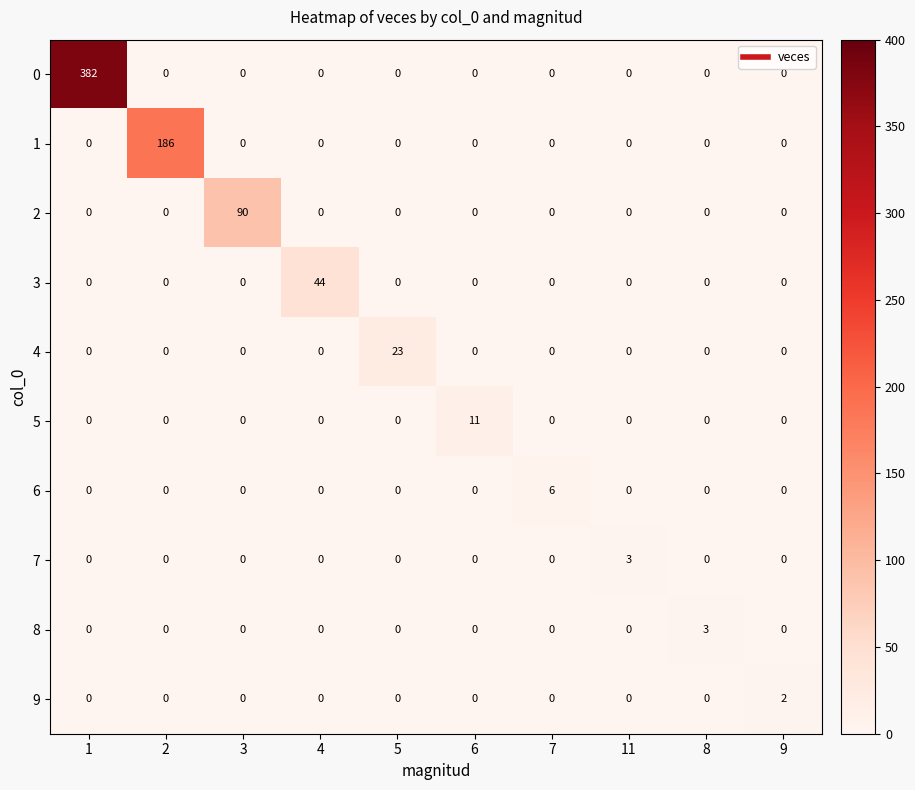

True or false: 5 has a value of 0 at 4.

True